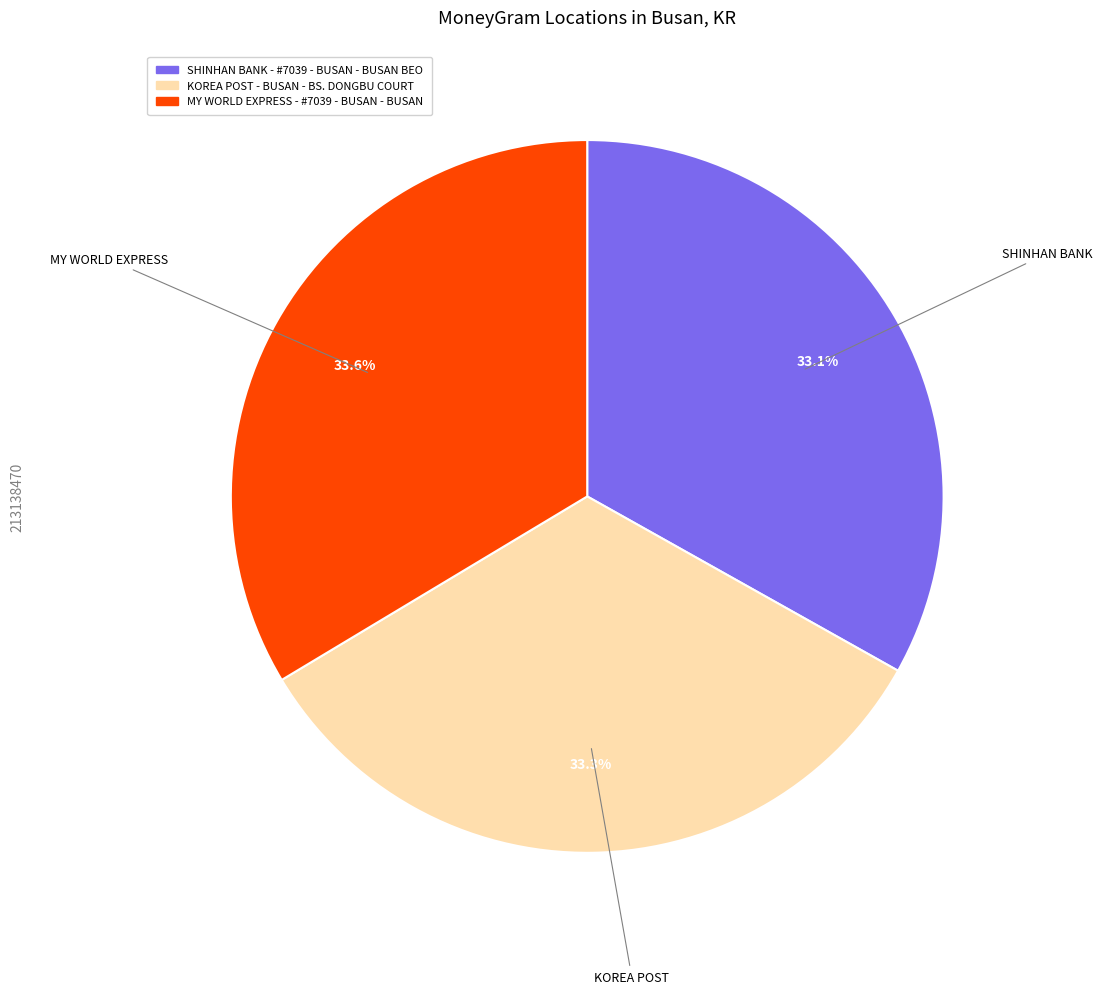

Is it true that KOREA POST - BUSAN - BS. DONGBU COURT is 20% of the pie?

False